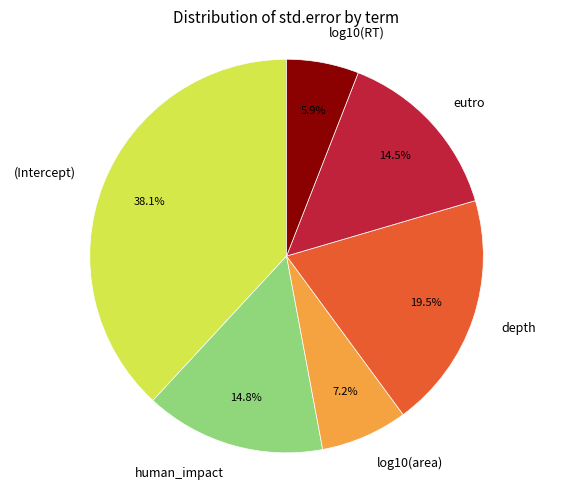

Which has a higher value, eutro or log10(area)?

eutro